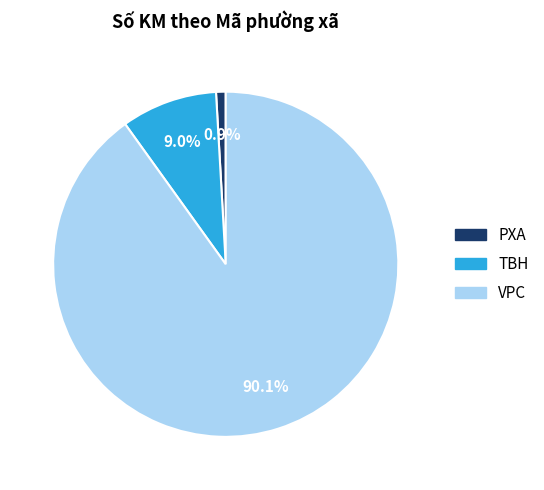

What portion of the pie excludes VPC?

9.9%